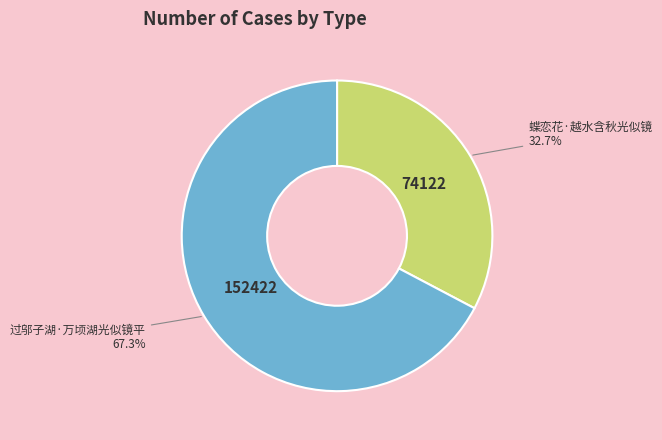

Which slice is the smallest?

蝶恋花·越水含秋光似镜